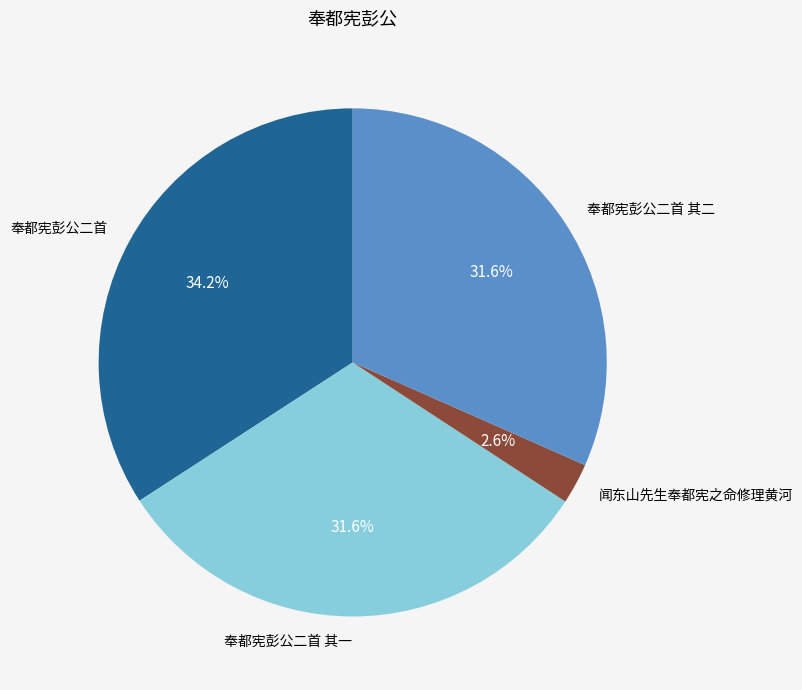

Is there a majority slice in this chart?

No